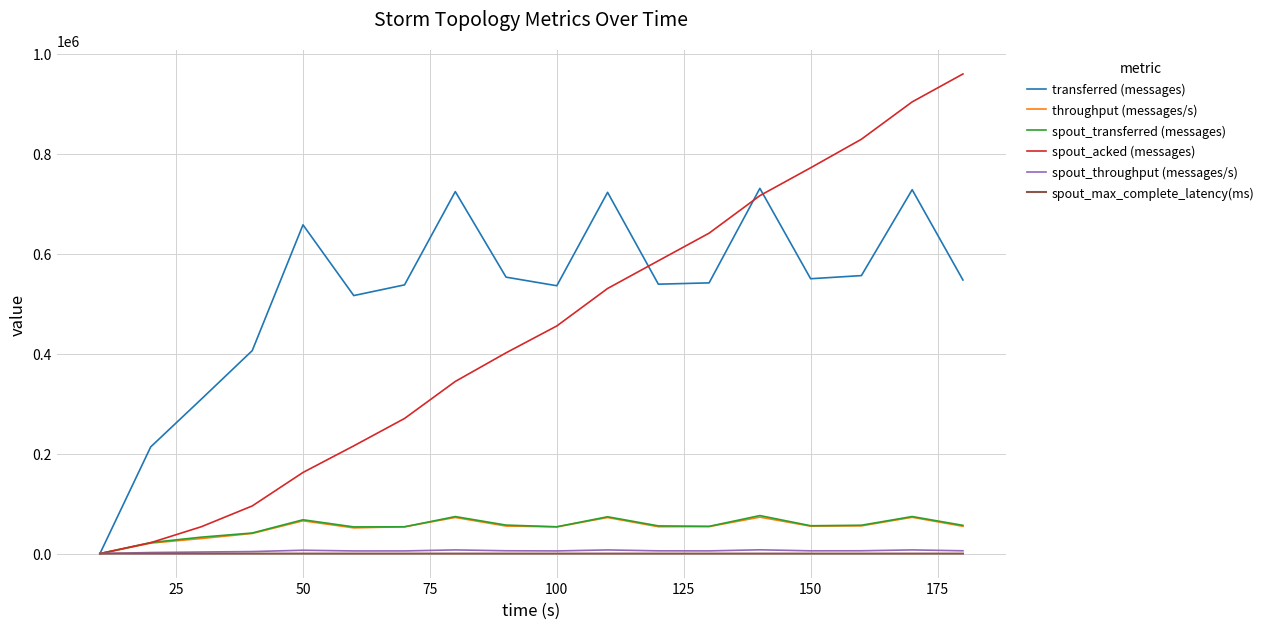

What are all the series names shown in the legend?

transferred (messages), throughput (messages/s), spout_transferred (messages), spout_acked (messages), spout_throughput (messages/s), spout_max_complete_latency(ms)